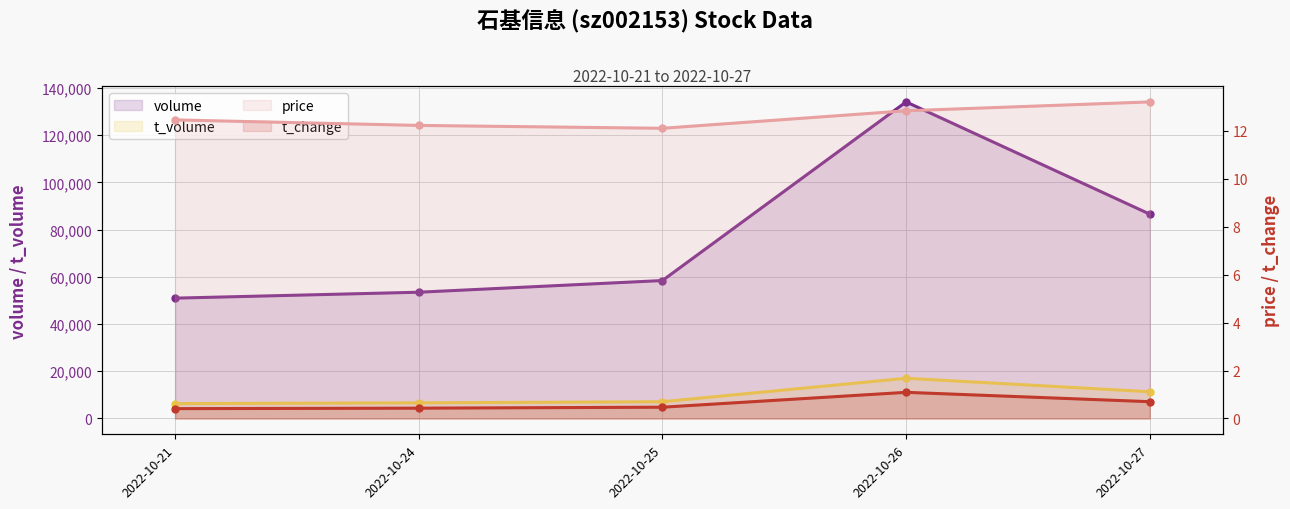

Reading left to right, extract all data points from this chart.

price: 12.4	12.2	12.1	12.8	13.2
volume: 50970.0	53480.0	58430.0	134096.0	86553.0
t_volume: 6304.0	6630.0	7096.0	17034.0	11332.0
t_change: 0.4	0.4	0.5	1.1	0.7